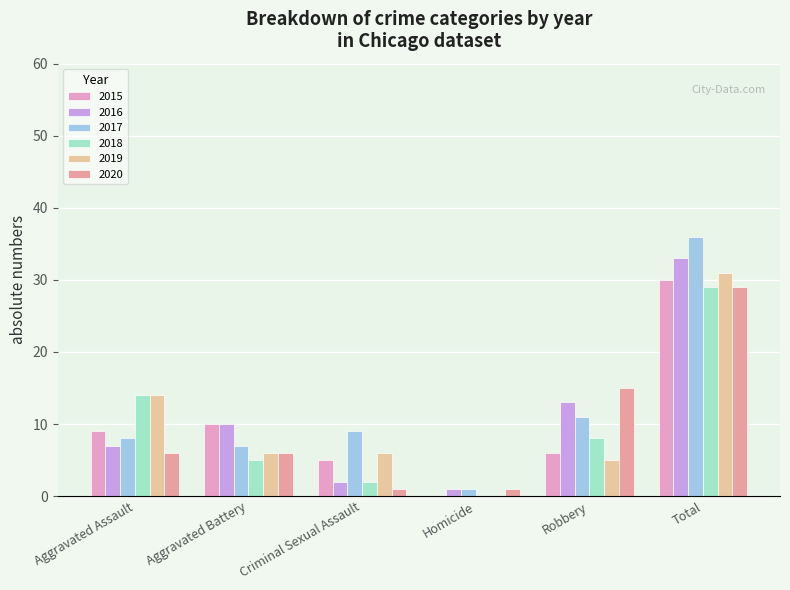

Which series changed the most between Aggravated Battery and Total?

2017